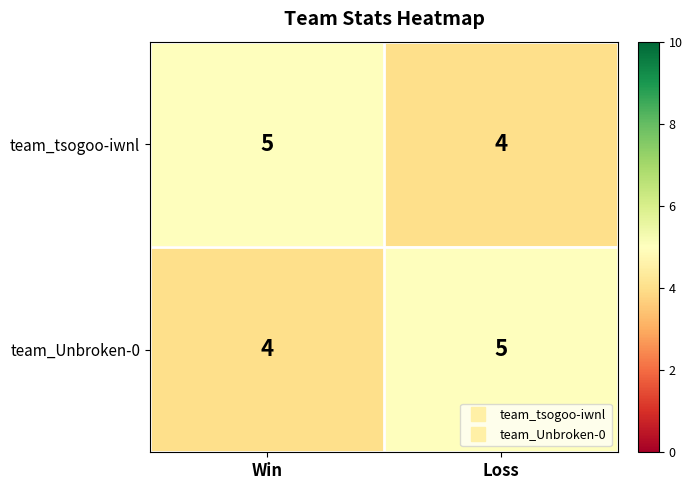

Reading left to right, what are all the values shown in this chart?

team_tsogoo-iwnl: 5	4
team_Unbroken-0: 4	5